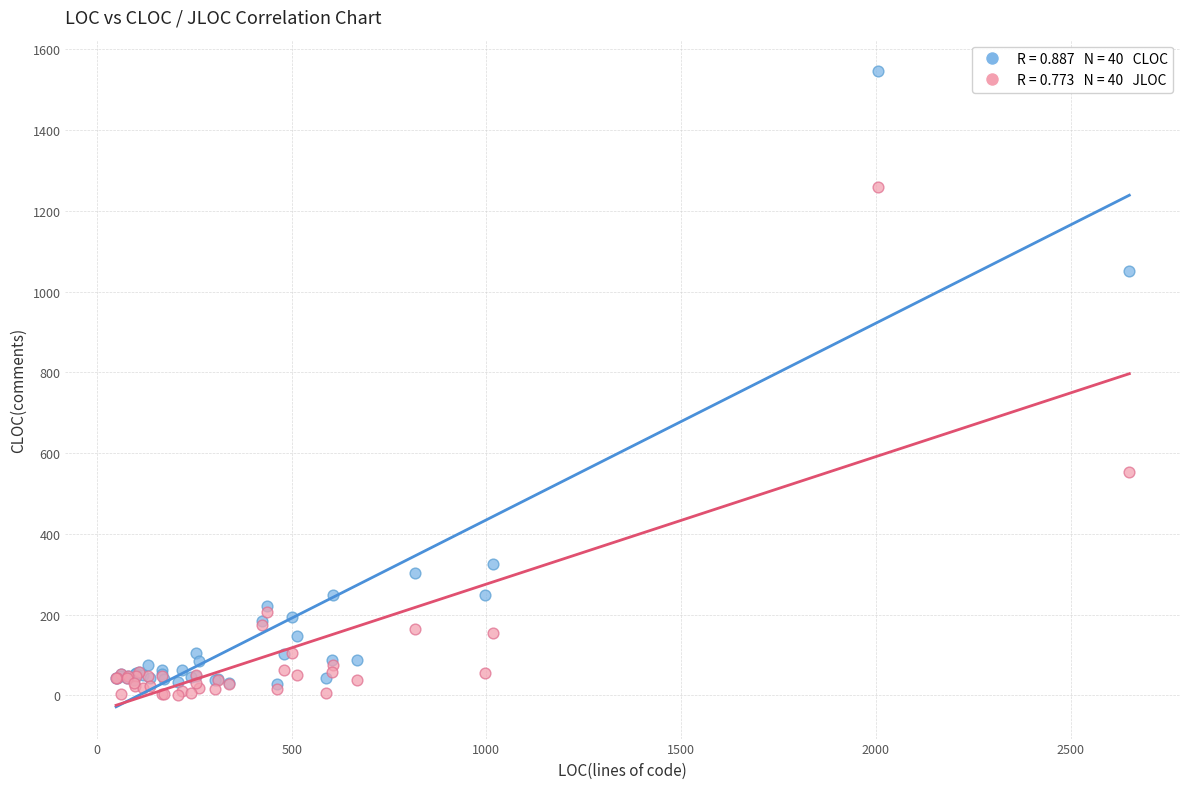

Across all series, what Y value is closest to 772?

553